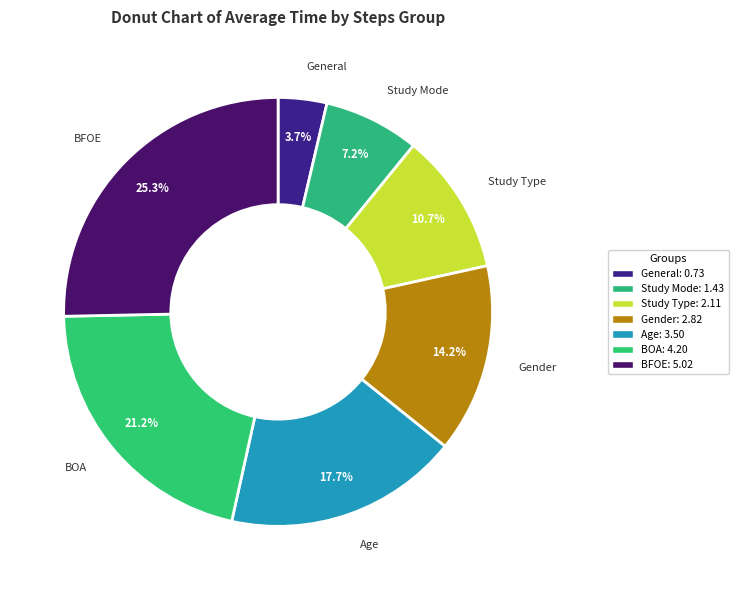

Rank the categories by value from highest to lowest.

BFOE, BOA, Age, Gender, Study Type, Study Mode, General